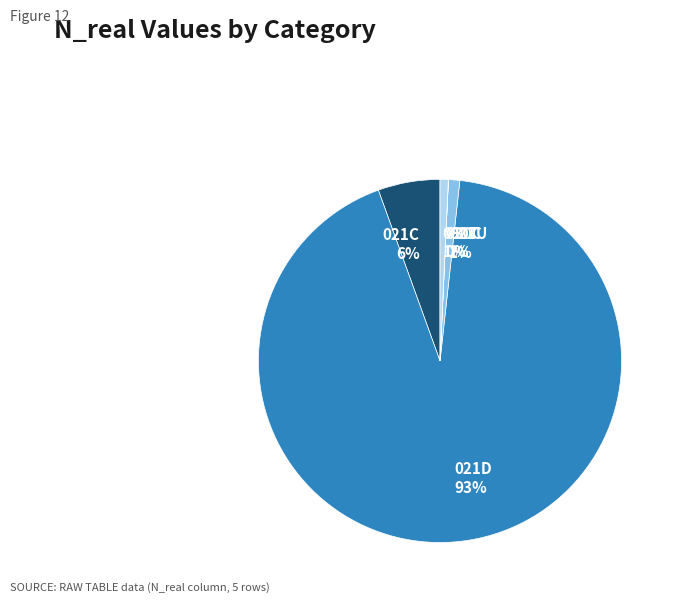

Does 021C represent more than half of the total?

No